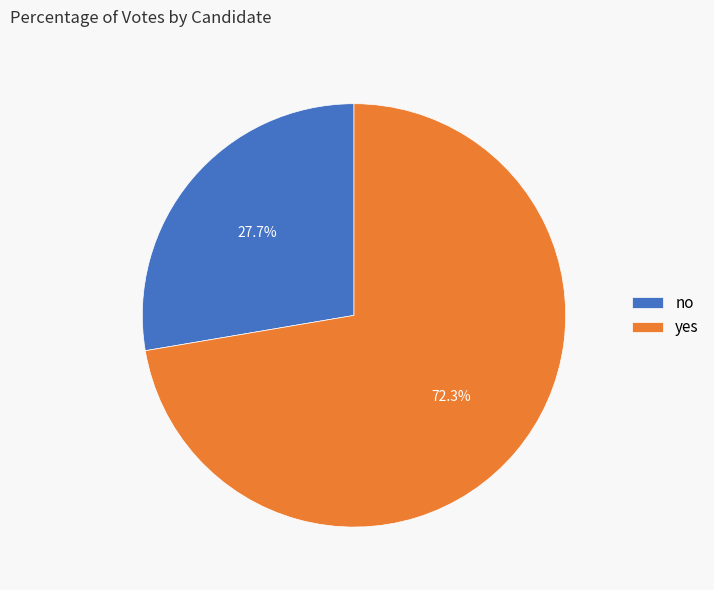

Does yes account for over 50% of the chart?

Yes